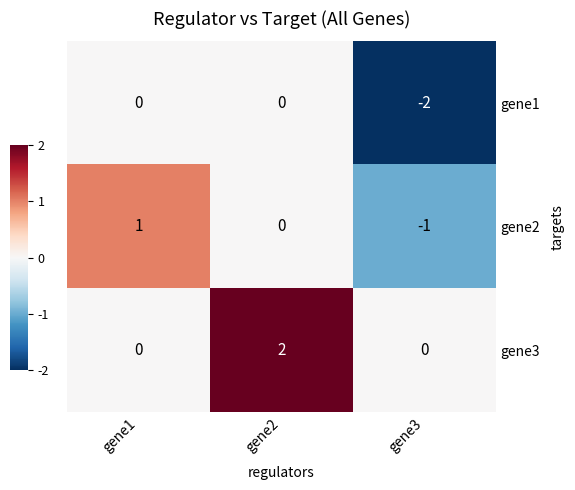

At which category does the chart reach its peak across all series?

gene2